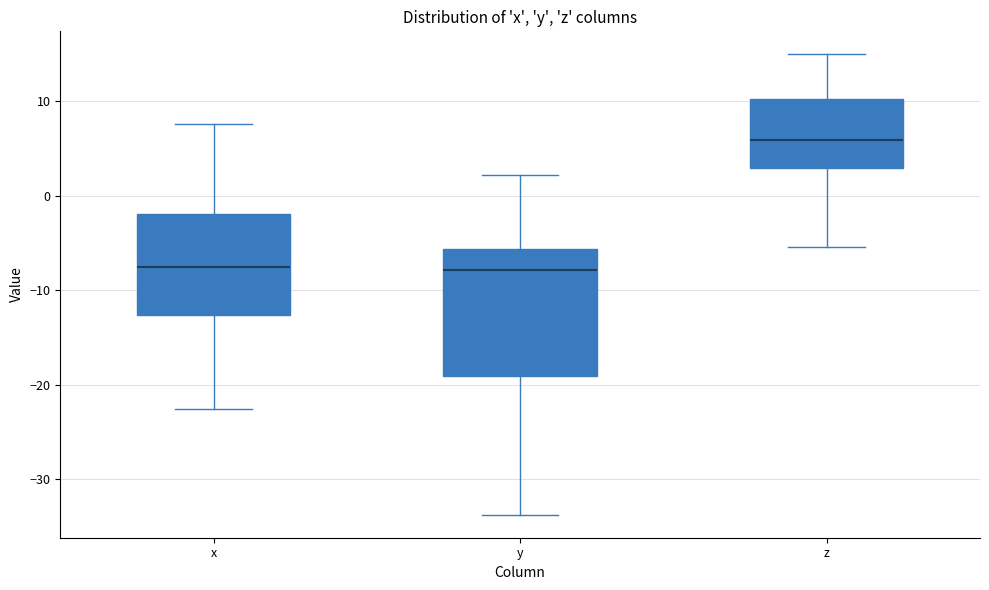

Reading left to right, read every box against the y-axis: the position of its median line, the range the box covers, and the ends of its whiskers. The values are not printed on the chart, so give them approximately, as read against the axis.

x: median -7, box -13 to -2, whiskers -23 to 8
y: median -8, box -19 to -6, whiskers -34 to 2
z: median 6, box 3 to 10, whiskers -5 to 15